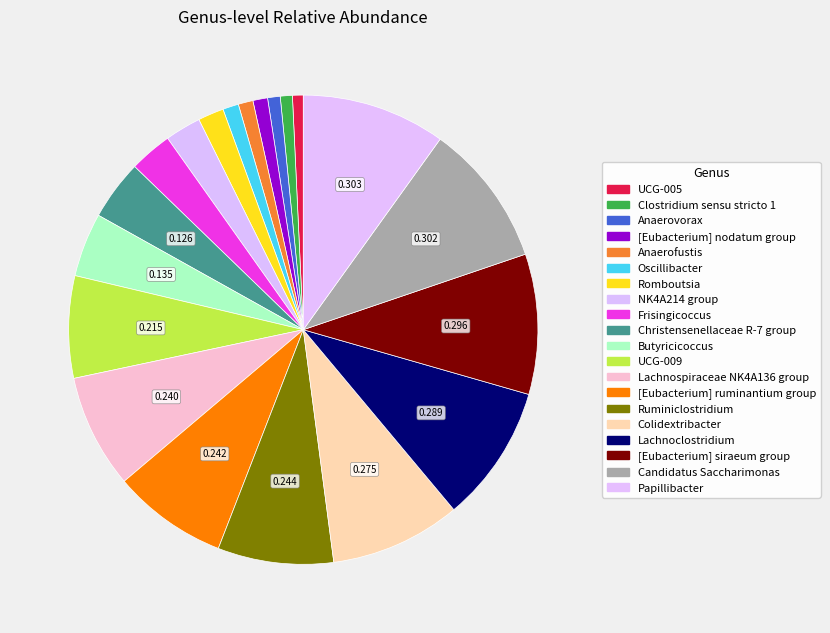

How many slices are in this pie chart?

20